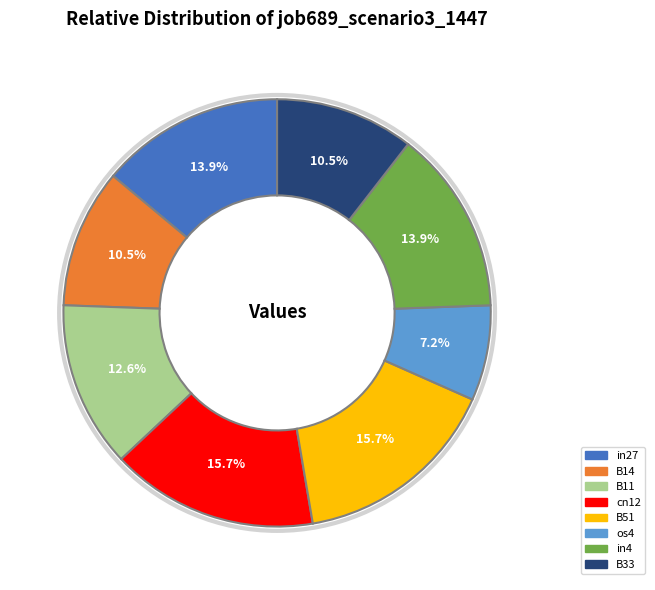

To the nearest percent, what portion does in27 represent?

14%